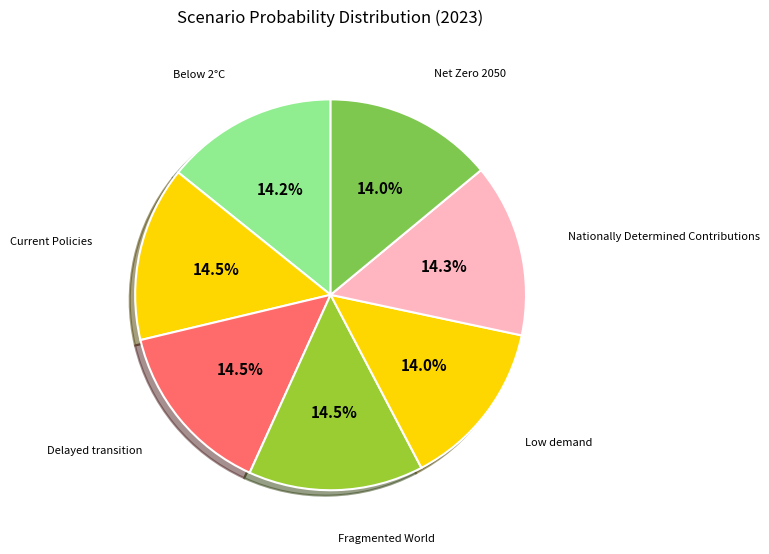

Count the number of slices in the pie.

7